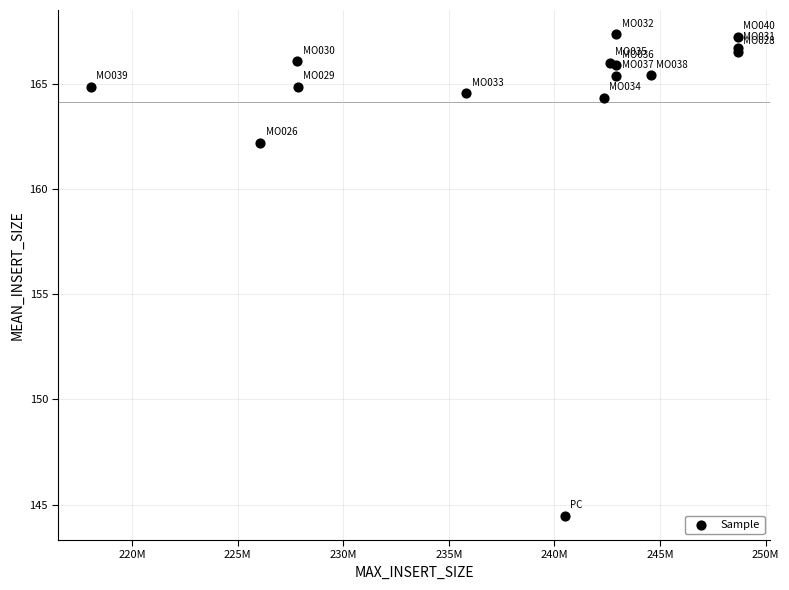

What Y value in the scatter plot is closest to 155?

162.2